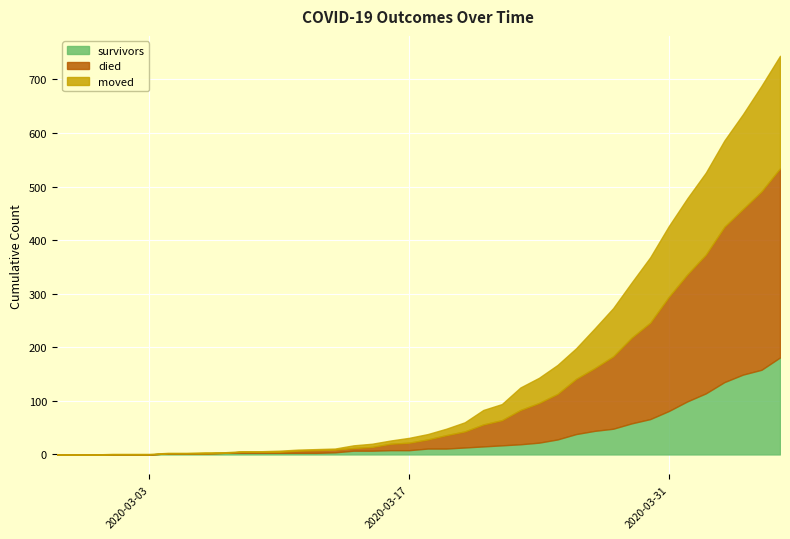

Reading left to right, transcribe all the data shown in this chart.

survivors: 2020-02-27=0	2020-02-28=0	2020-02-29=0	2020-03-01=0	2020-03-02=0	2020-03-03=0	2020-03-04=2	2020-03-05=2	2020-03-06=2	2020-03-07=3	2020-03-08=3	2020-03-09=3	2020-03-10=3	2020-03-11=3	2020-03-12=3	2020-03-13=4	2020-03-14=7	2020-03-15=7	2020-03-16=8	2020-03-17=8	2020-03-18=11	2020-03-19=11	2020-03-20=13	2020-03-21=15	2020-03-22=17	2020-03-23=19	2020-03-24=22	2020-03-25=28	2020-03-26=38	2020-03-27=44	2020-03-28=48	2020-03-29=58	2020-03-30=66	2020-03-31=81	2020-04-01=99	2020-04-02=114	2020-04-03=135	2020-04-04=149	2020-04-05=158	2020-04-06=181
died: 2020-02-27=0	2020-02-28=0	2020-02-29=0	2020-03-01=0	2020-03-02=0	2020-03-03=0	2020-03-04=0	2020-03-05=0	2020-03-06=0	2020-03-07=0	2020-03-08=2	2020-03-09=2	2020-03-10=2	2020-03-11=4	2020-03-12=5	2020-03-13=5	2020-03-14=5	2020-03-15=7	2020-03-16=12	2020-03-17=14	2020-03-18=17	2020-03-19=25	2020-03-20=30	2020-03-21=41	2020-03-22=47	2020-03-23=64	2020-03-24=74	2020-03-25=85	2020-03-26=103	2020-03-27=117	2020-03-28=135	2020-03-29=160	2020-03-30=180	2020-03-31=213	2020-04-01=237	2020-04-02=259	2020-04-03=290	2020-04-04=309	2020-04-05=333	2020-04-06=353
moved: 2020-02-27=0	2020-02-28=0	2020-02-29=0	2020-03-01=1	2020-03-02=1	2020-03-03=1	2020-03-04=1	2020-03-05=1	2020-03-06=2	2020-03-07=1	2020-03-08=1	2020-03-09=1	2020-03-10=2	2020-03-11=2	2020-03-12=2	2020-03-13=2	2020-03-14=5	2020-03-15=6	2020-03-16=6	2020-03-17=9	2020-03-18=10	2020-03-19=12	2020-03-20=17	2020-03-21=27	2020-03-22=30	2020-03-23=42	2020-03-24=47	2020-03-25=54	2020-03-26=57	2020-03-27=74	2020-03-28=90	2020-03-29=103	2020-03-30=122	2020-03-31=132	2020-04-01=142	2020-04-02=153	2020-04-03=161	2020-04-04=177	2020-04-05=197	2020-04-06=210